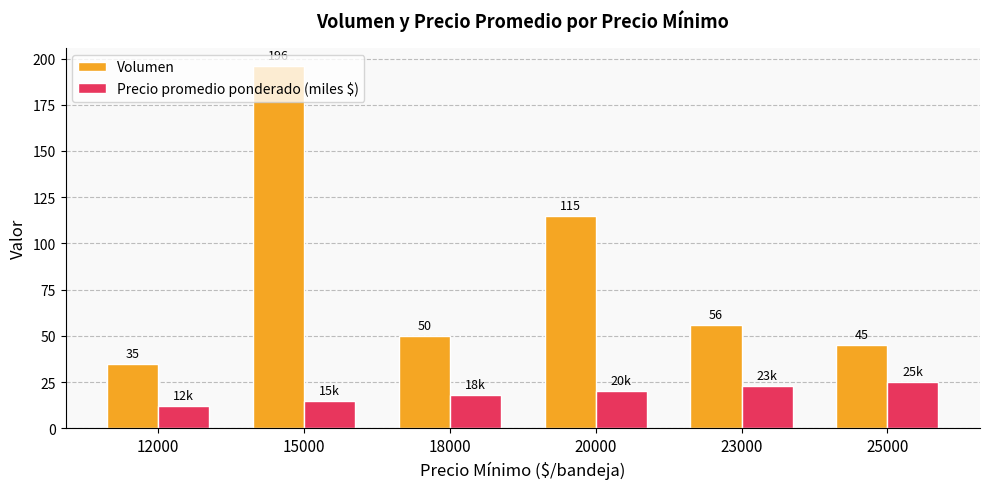

Which label corresponds to the smallest value in the chart?

12000